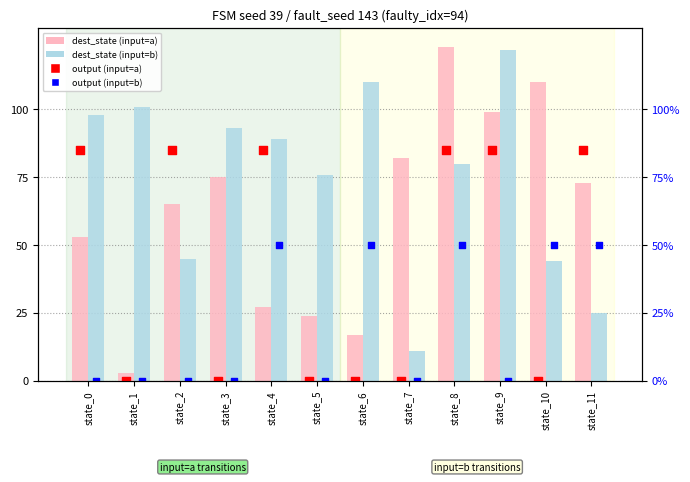

Is the value of output (input=b) at state_0 greater than the value of dest_state (input=b) at state_3?

No